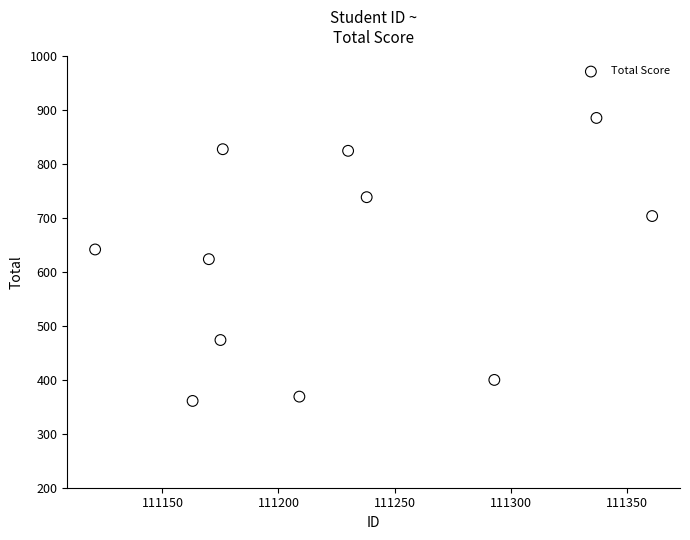

What is the average Y value?

623